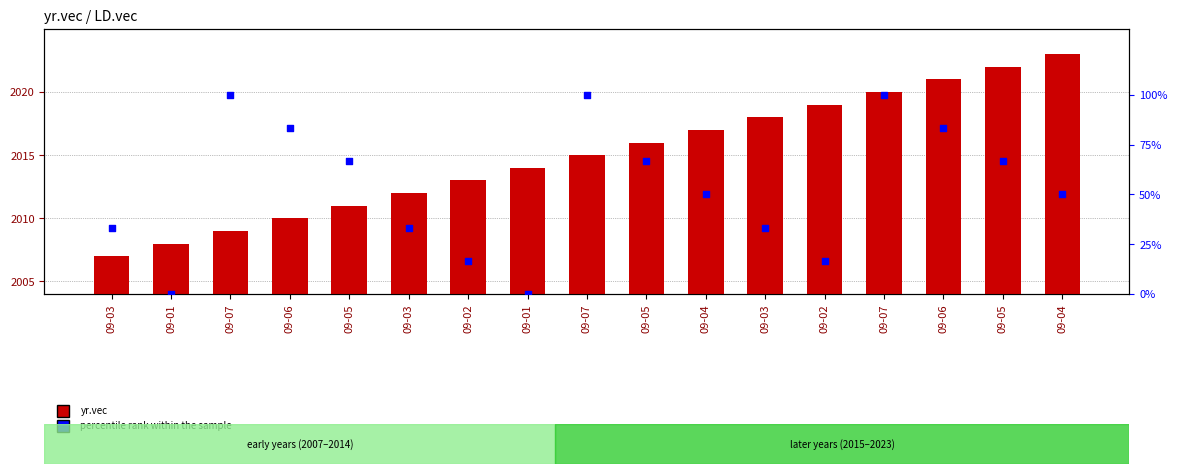

What is the total value across all series at 09-07?

2109.0